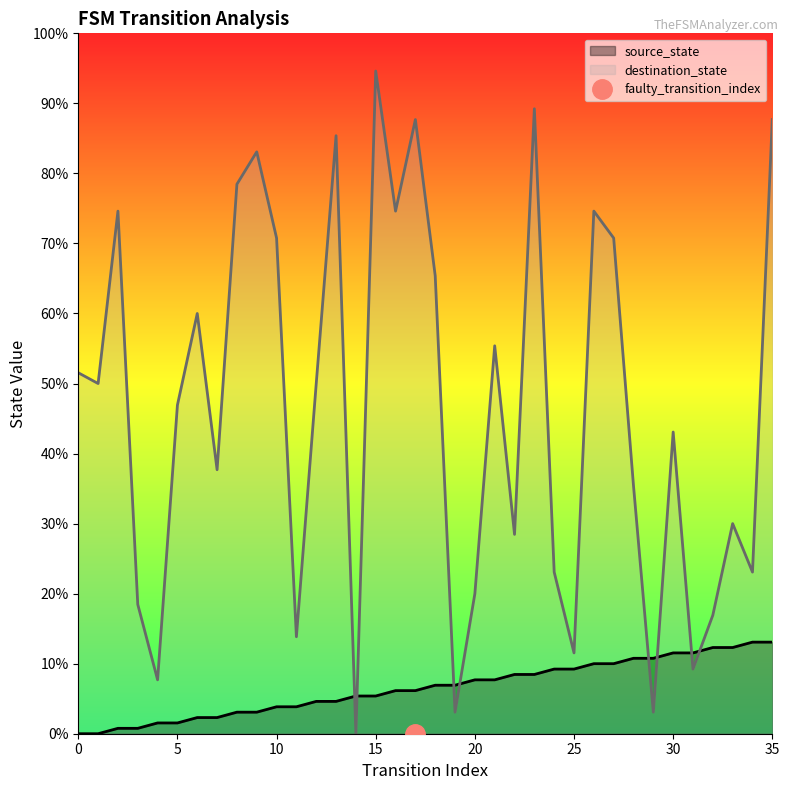

What is the spread (max minus min) of values at 14?

7